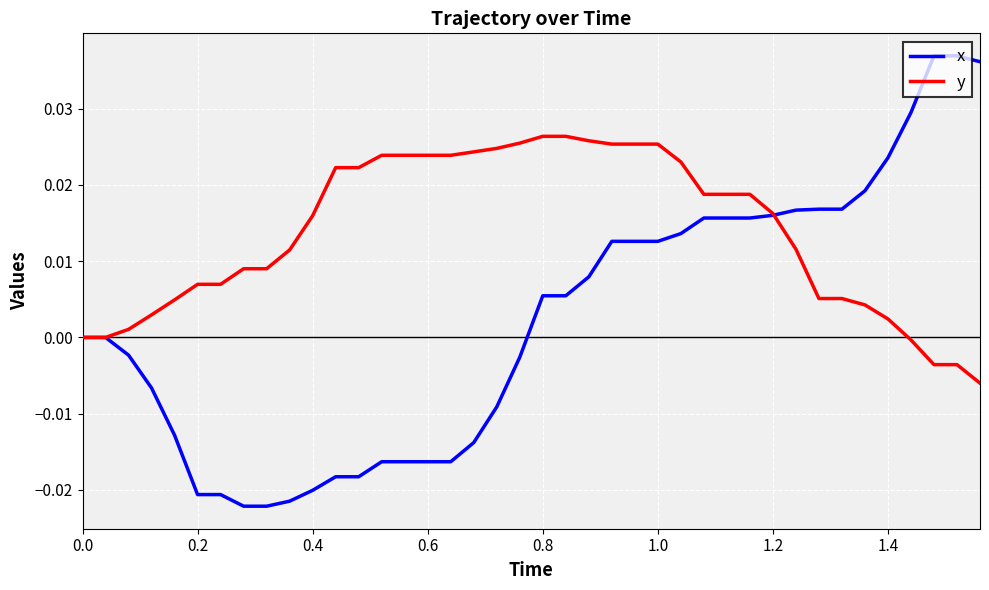

How many lines are shown in the chart?

2